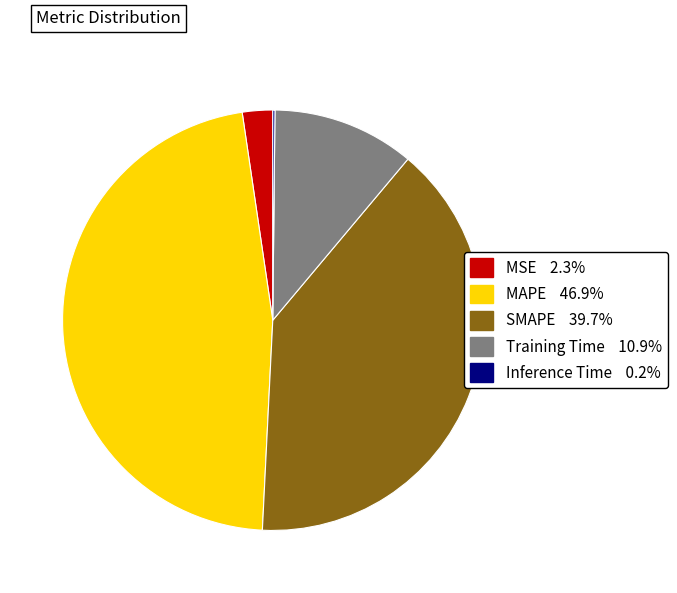

Is MSE the majority of the pie?

No